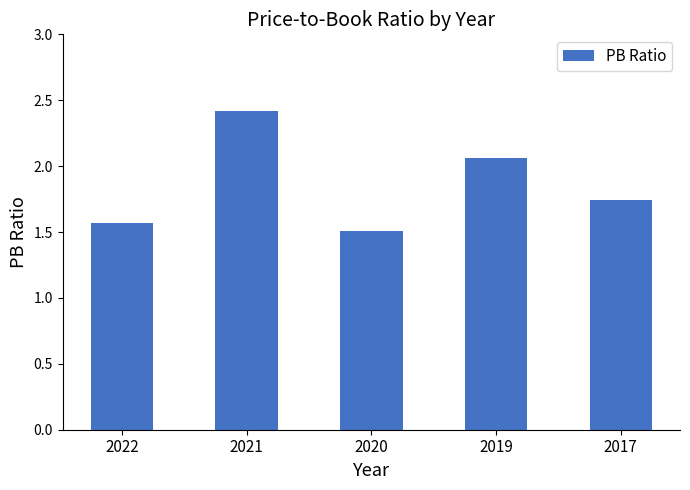

How many distinct data groups are displayed?

1